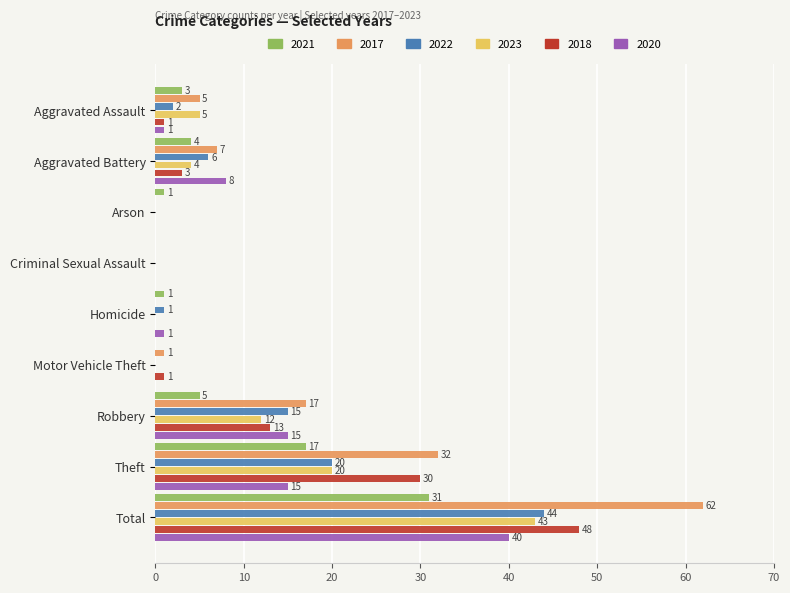

How many positive values does the 2023 series have?

5